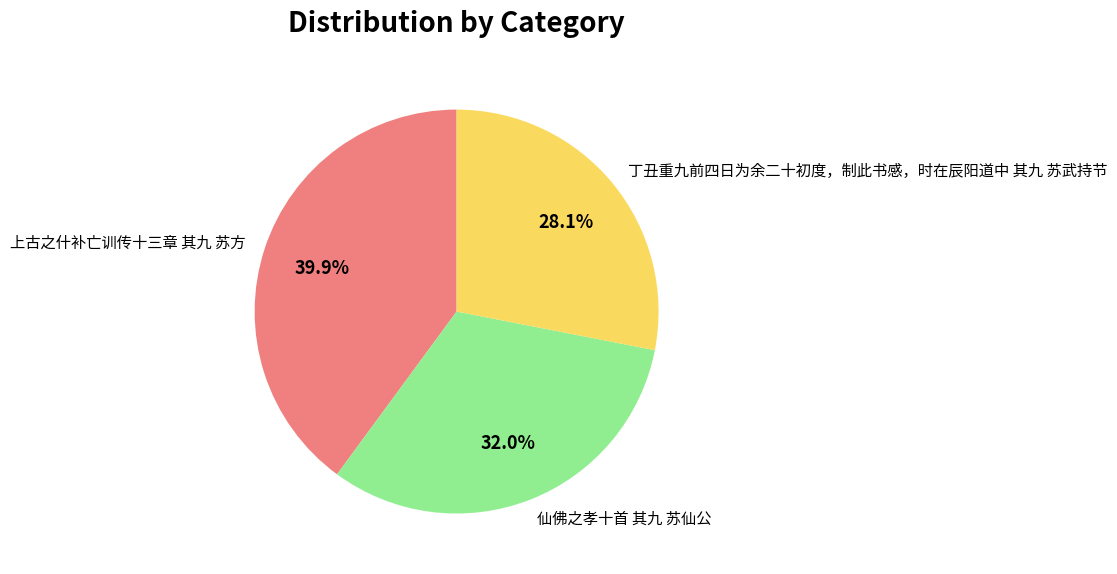

To the nearest percent, what percentage of the pie is 丁丑重九前四日为余二十初度，制此书感，时在辰阳道中 其九 苏武持节?

28%